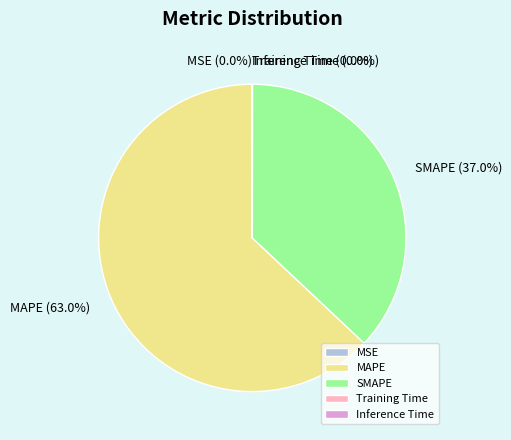

What is the largest slice in the pie chart?

MAPE